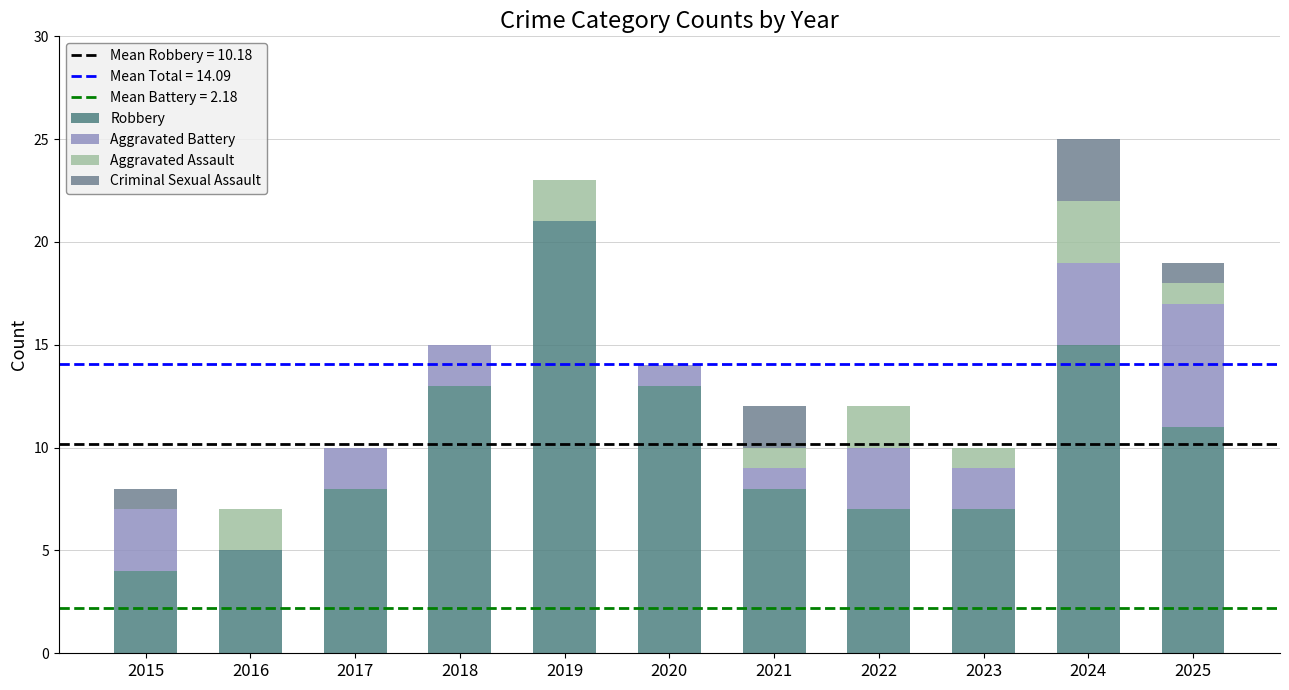

Which series has the largest total across all categories?

Robbery